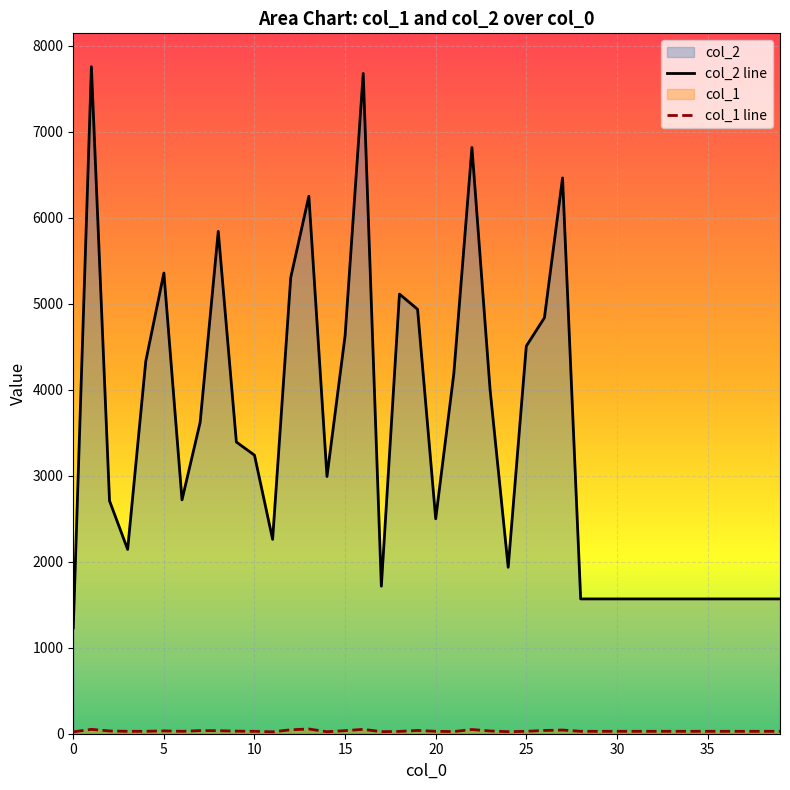

Is the value of col_2 at 0 greater than the value of col_1 at 14?

Yes